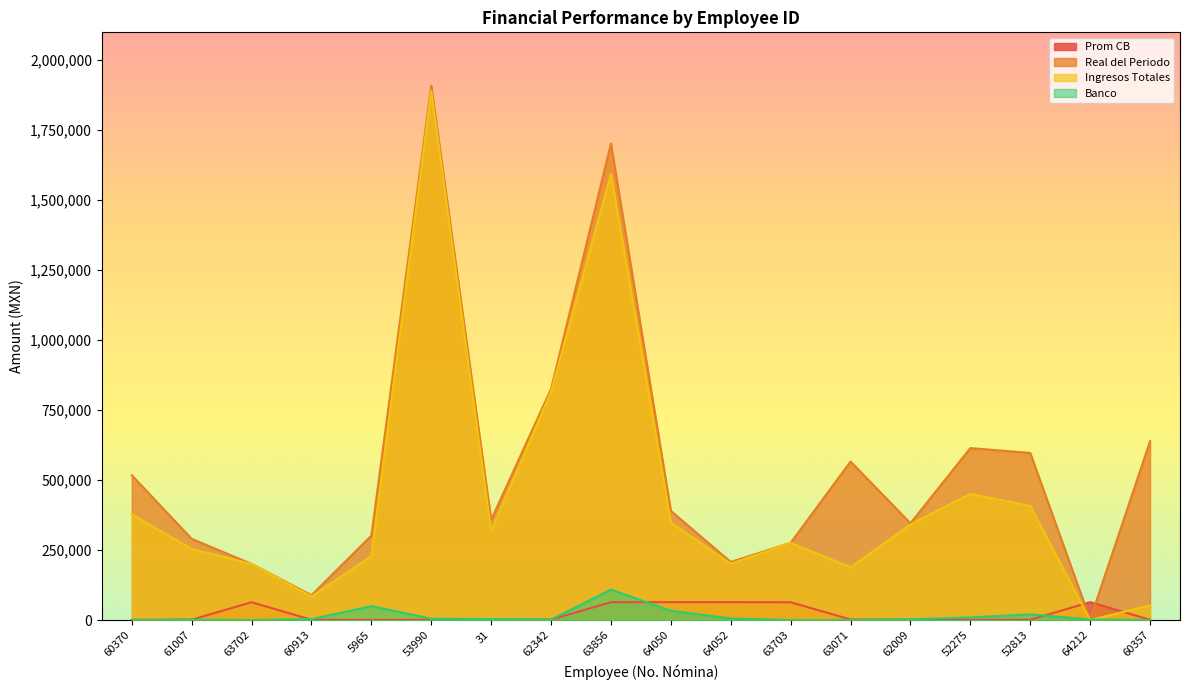

Reading left to right, extract all data points from this chart.

Prom CB: 1160.0	1621.0	63702.0	1217.0	866.0	799.0	826.0	1963.0	63856.0	64050.0	64052.0	63703.0	2233.0	1822.0	1349.0	1304.0	64212.0	1255.0
Real del Periodo: 516894.0	290039.8	200581.6	88944.2	301664.9	1906846.3	358047.5	825049.4	1700860.2	389634.7	207571.1	275691.2	565882.6	345685.0	613884.8	596679.8	2537.4	638290.9
Ingresos Totales: 377528.7	253916.5	200496.4	84526.5	228266.3	1888852.1	317259.2	815372.5	1591928.0	347661.8	201253.9	275539.4	188620.0	341750.6	450472.6	407319.8	364.2	52537.1
Banco: 227.9	1712.2	0.0	3544.6	49653.1	4997.2	3783.1	1932.0	108888.8	33501.5	5860.9	0.0	0.0	2964.3	9725.8	20510.1	2158.6	0.0